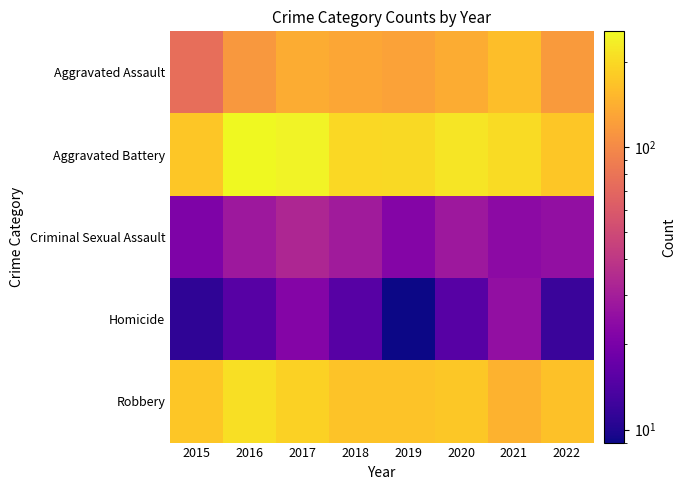

Reading left to right, list all the values displayed in this chart.

Aggravated Assault: 2015=75	2016=115	2017=137	2018=130	2019=126	2020=137	2021=160	2022=118
Aggravated Battery: 2015=172	2016=256	2017=243	2018=199	2019=201	2020=220	2021=204	2022=172
Criminal Sexual Assault: 2015=21	2016=28	2017=33	2018=29	2019=22	2020=28	2021=24	2022=25
Homicide: 2015=11	2016=15	2017=22	2018=15	2019=9	2020=15	2021=25	2022=12
Robbery: 2015=171	2016=210	2017=188	2018=167	2019=167	2020=173	2021=144	2022=165